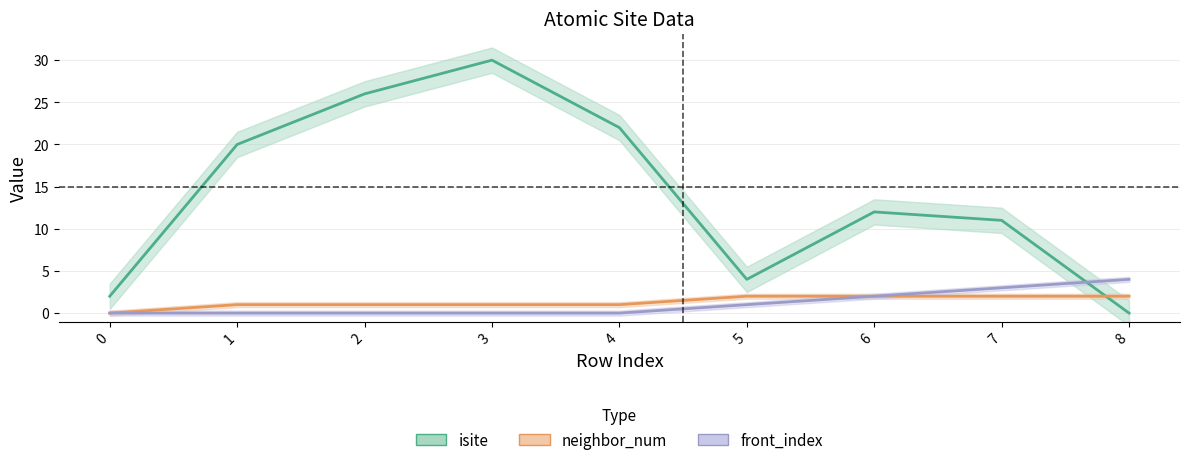

At which category does isite reach its first local peak?

3